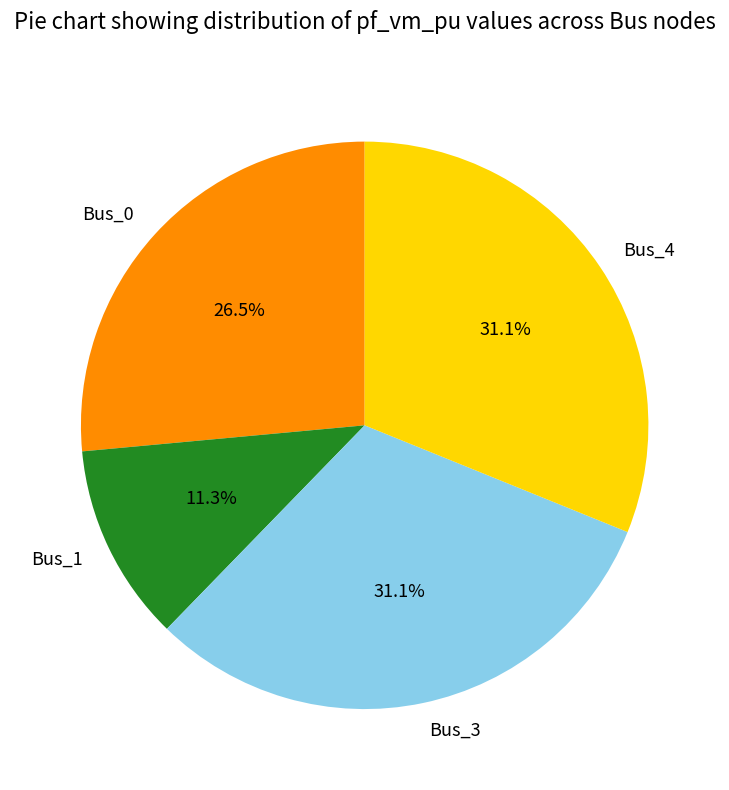

What percentage is the Bus_4 slice, to the nearest percent?

31%